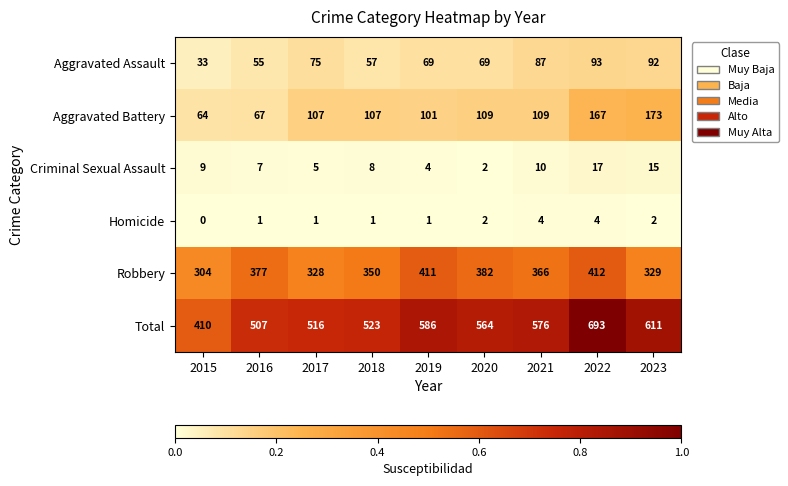

What is the difference between the Aggravated Assault values at 2022 and 2019?

24